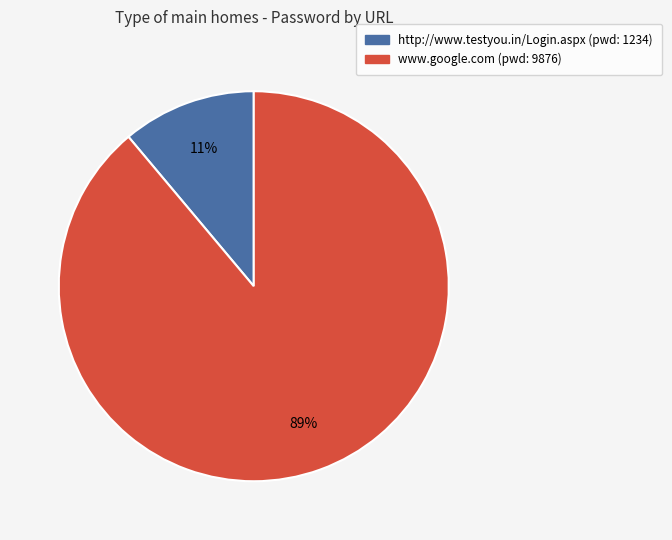

True or false: http://www.testyou.in/Login.aspx accounts for 11% of the total.

True